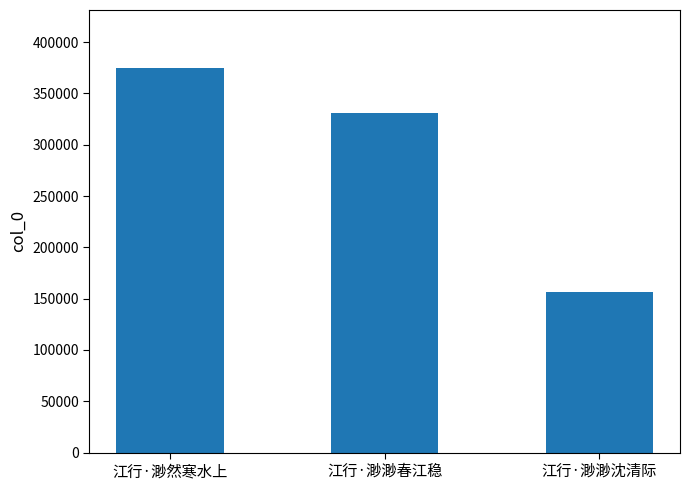

What is the value of the 2nd bar from the left?

331164